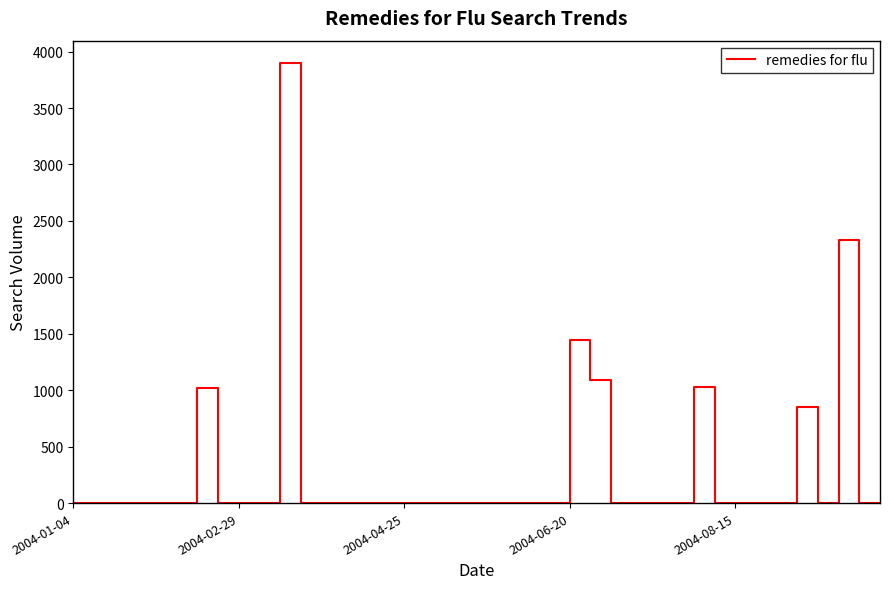

What is the maximum value shown in the chart?

3902.1